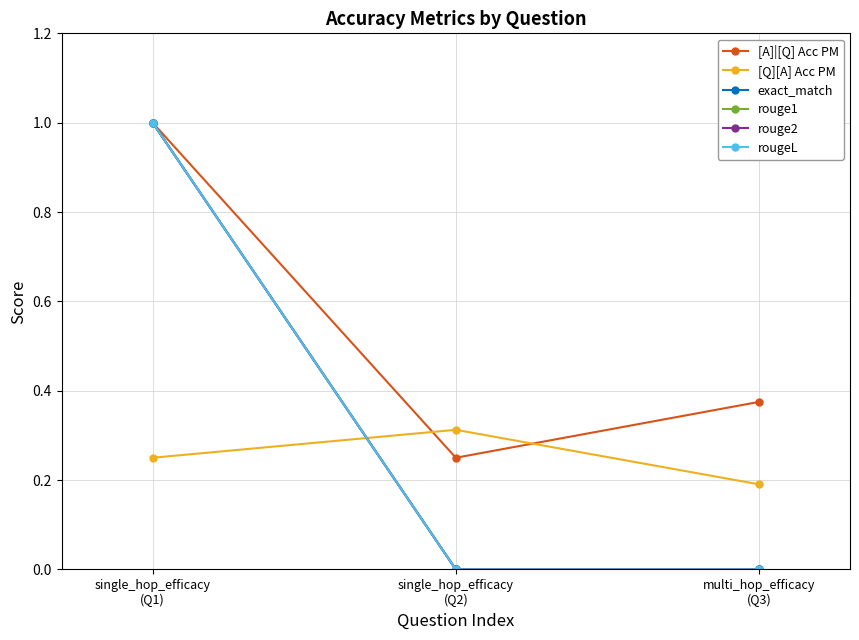

What is the average value of the exact_match series?

0.3